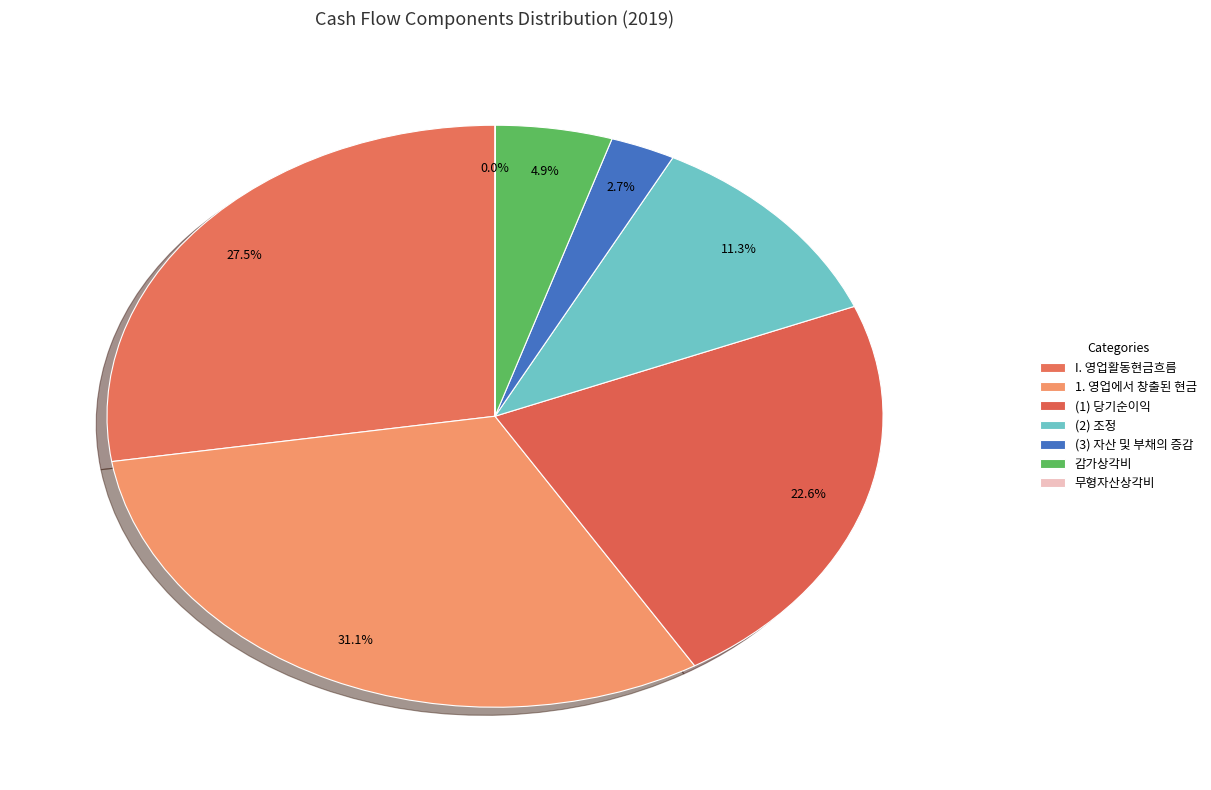

To the nearest percent, what is the combined percentage of I. 영업활동현금흐름 and (1) 당기순이익?

50%